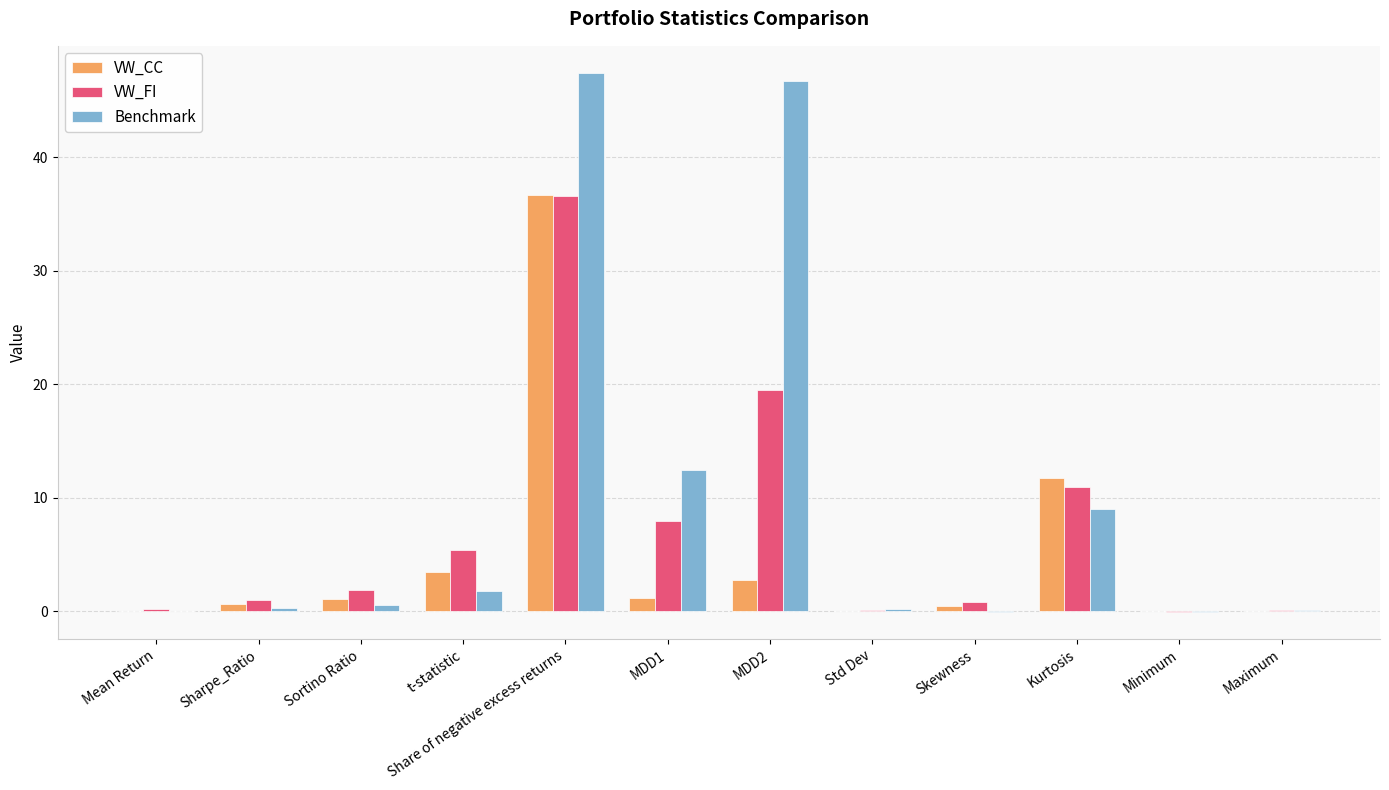

What is the maximum value shown in the chart?

47.4